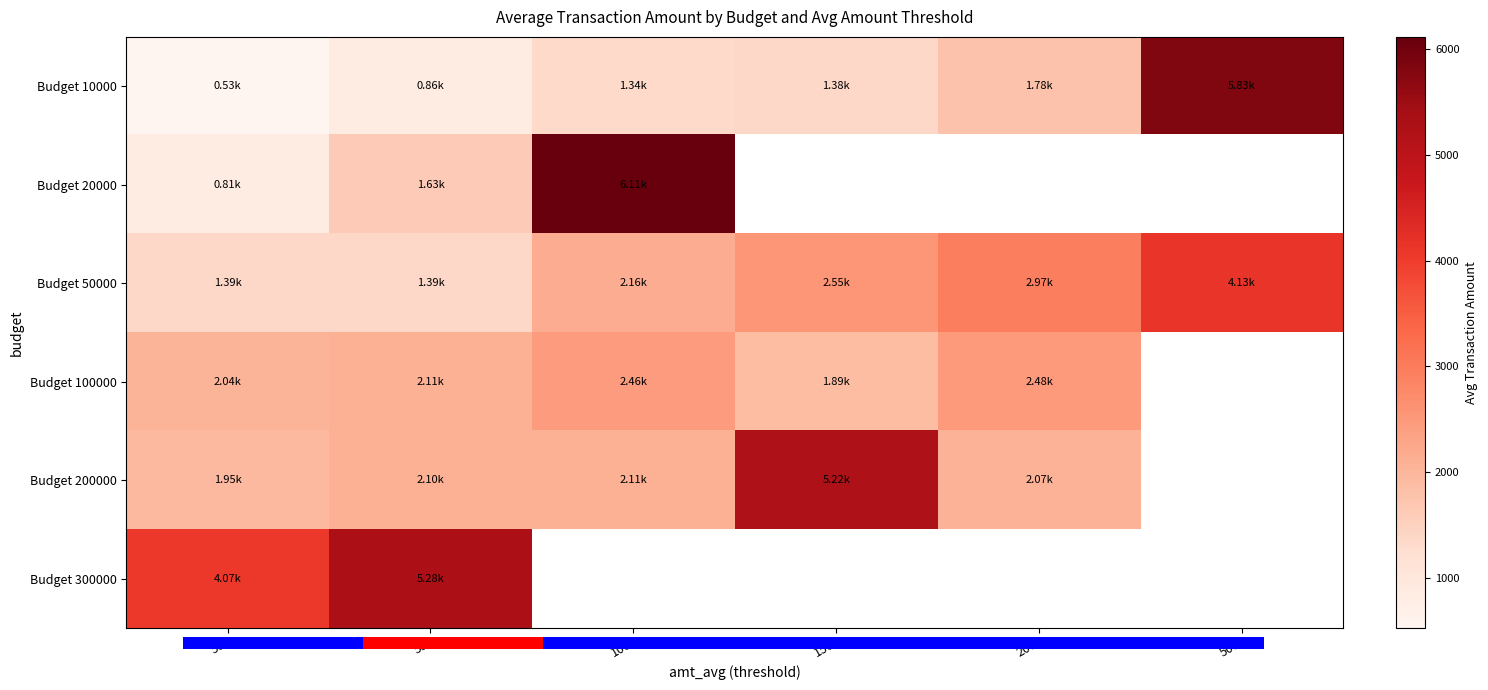

What is the approximate value of Budget 50000 at 100?

2162.2